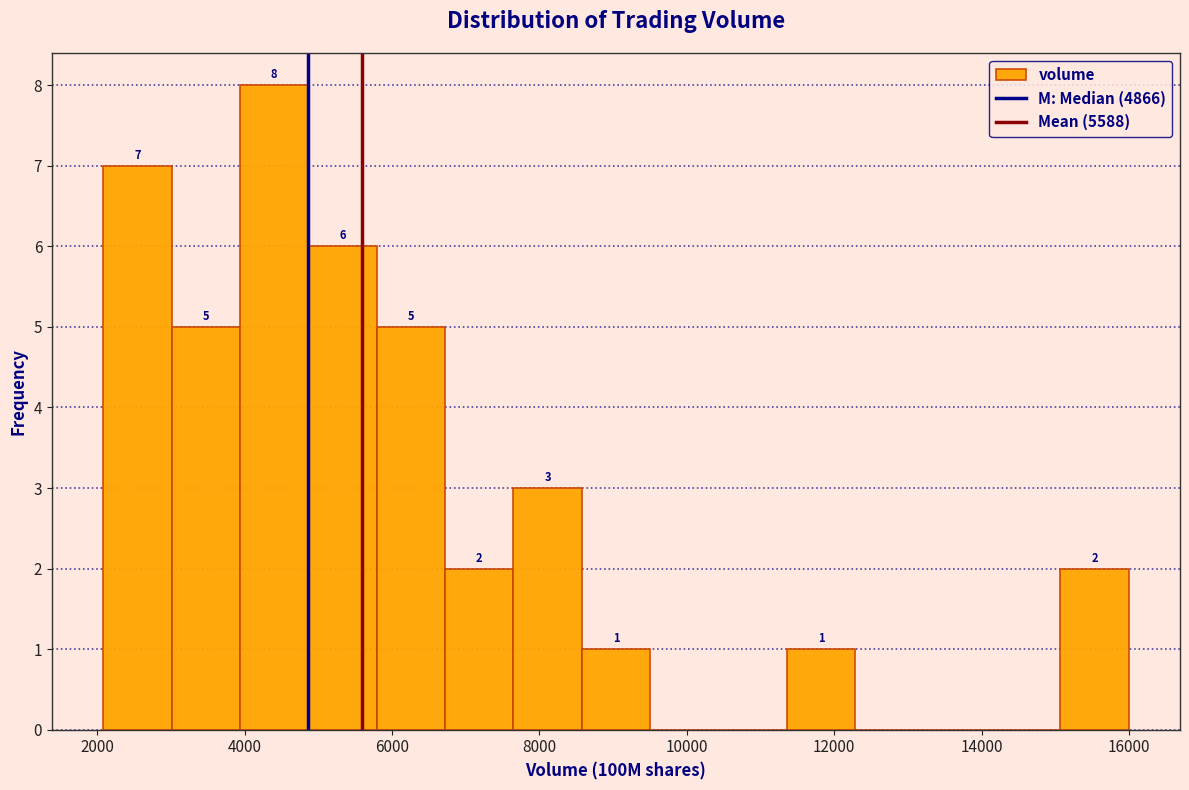

Over which range of the x-axis is the bar tallest?

4000 to 4800